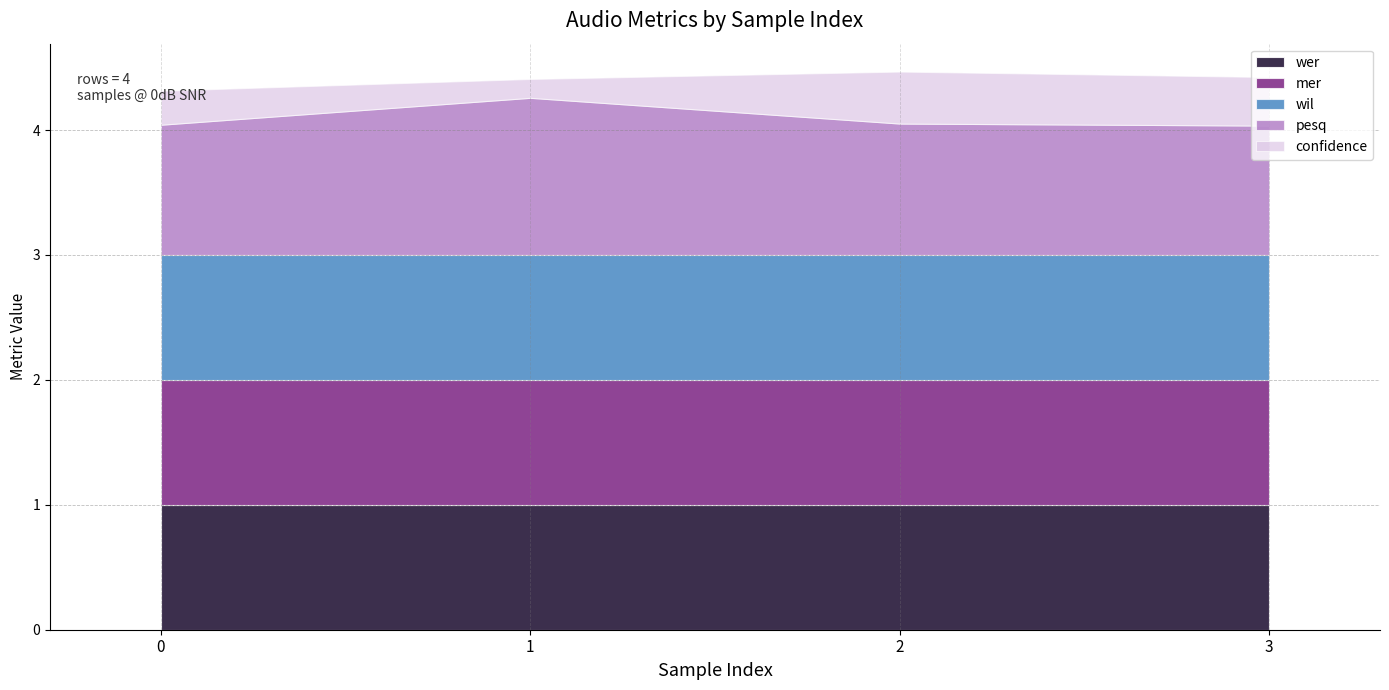

At how many categories does at least one series exceed 1?

4